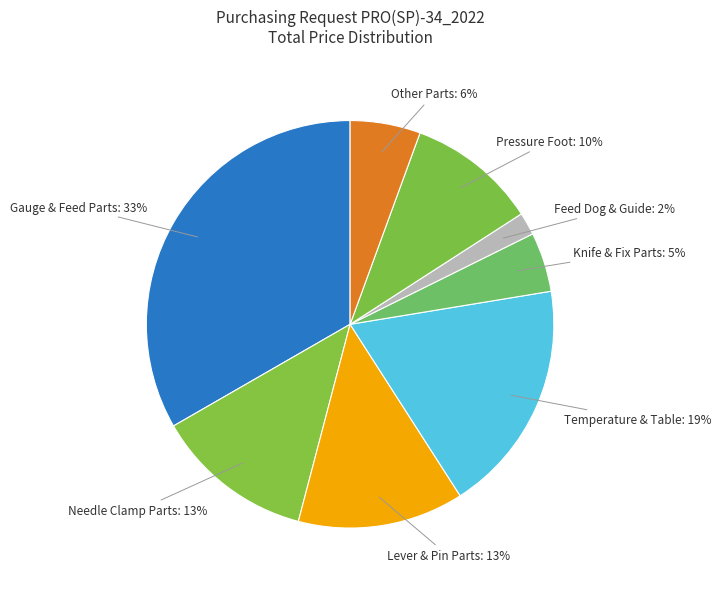

Count the number of slices in the pie.

8